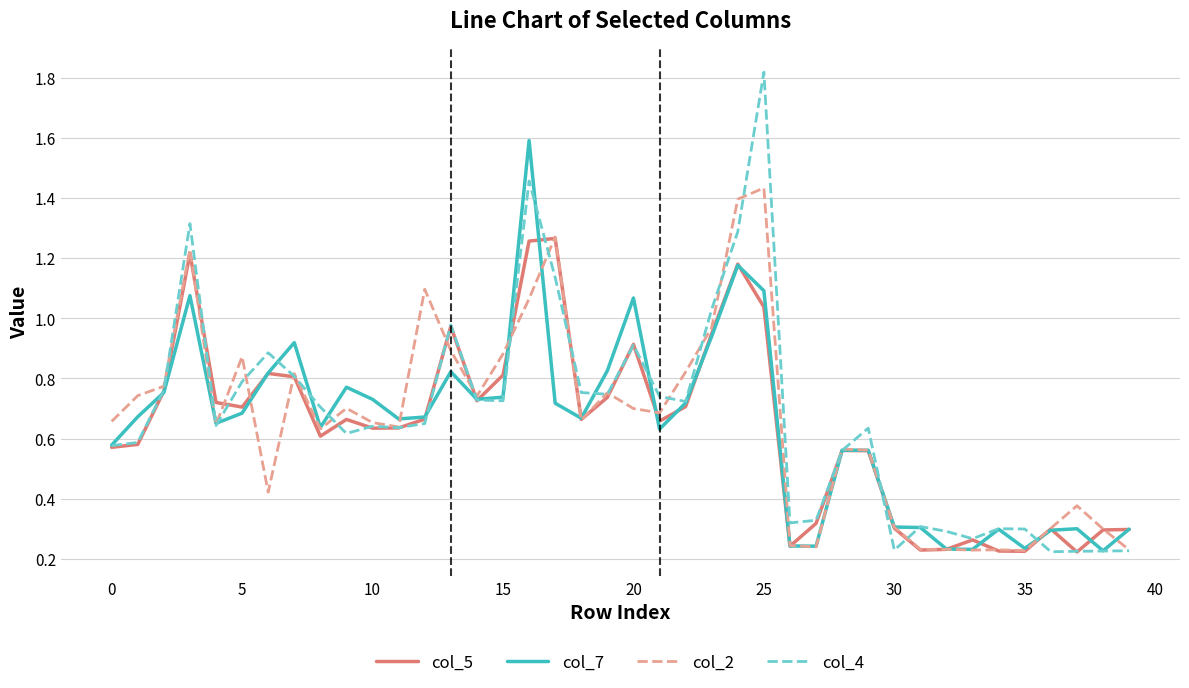

Which series has the widest spread of values?

col_4